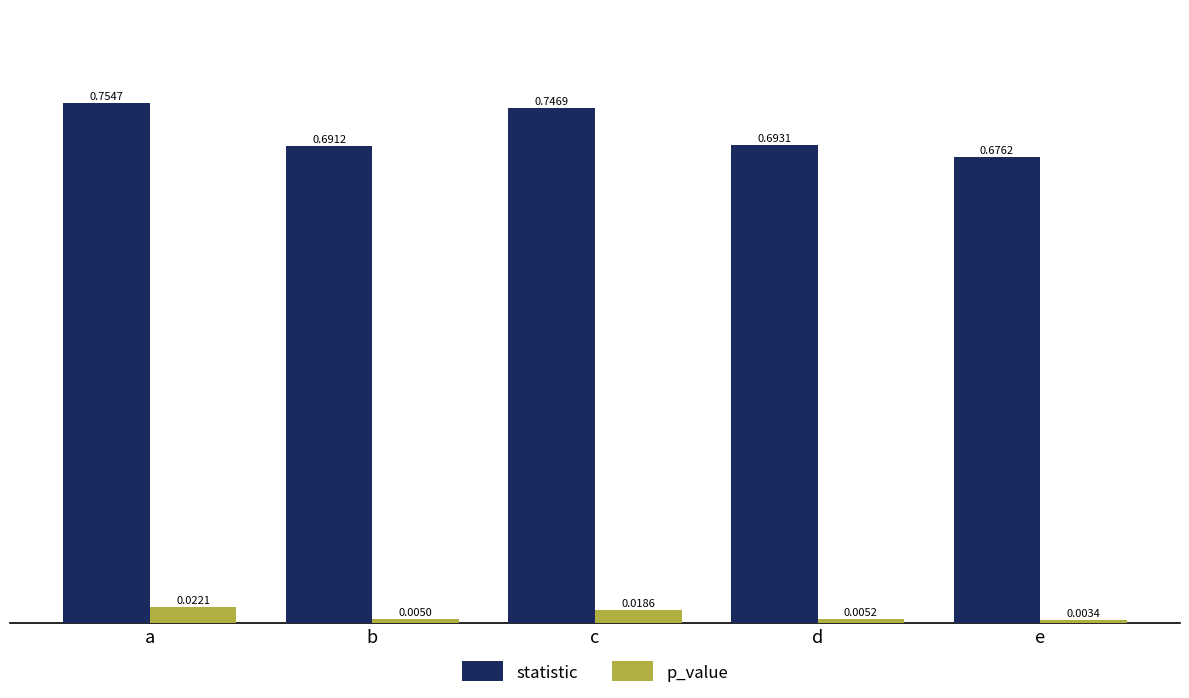

Which category has the lowest value in the statistic series?

e